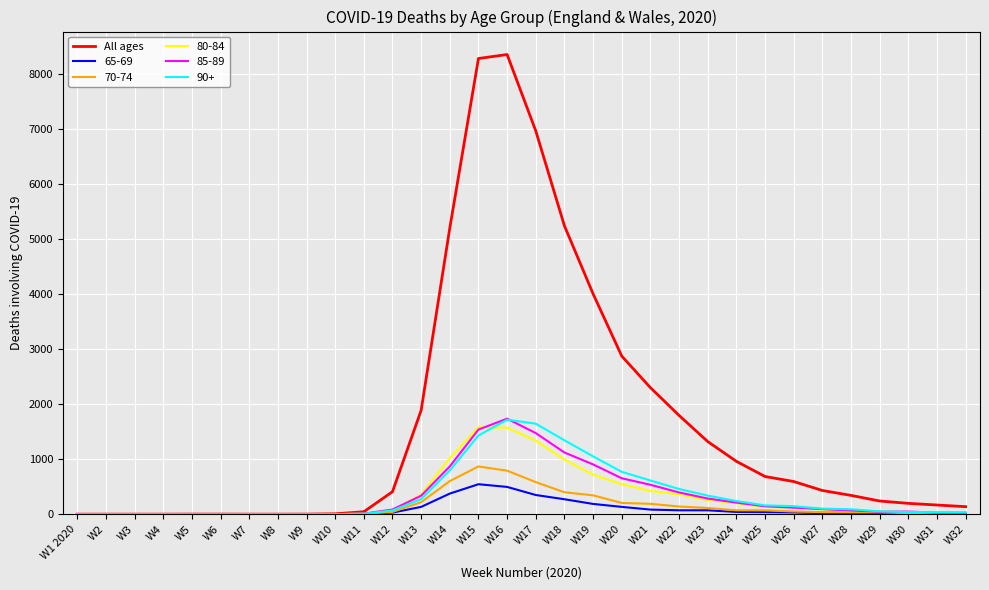

What is the greatest value displayed?

8352